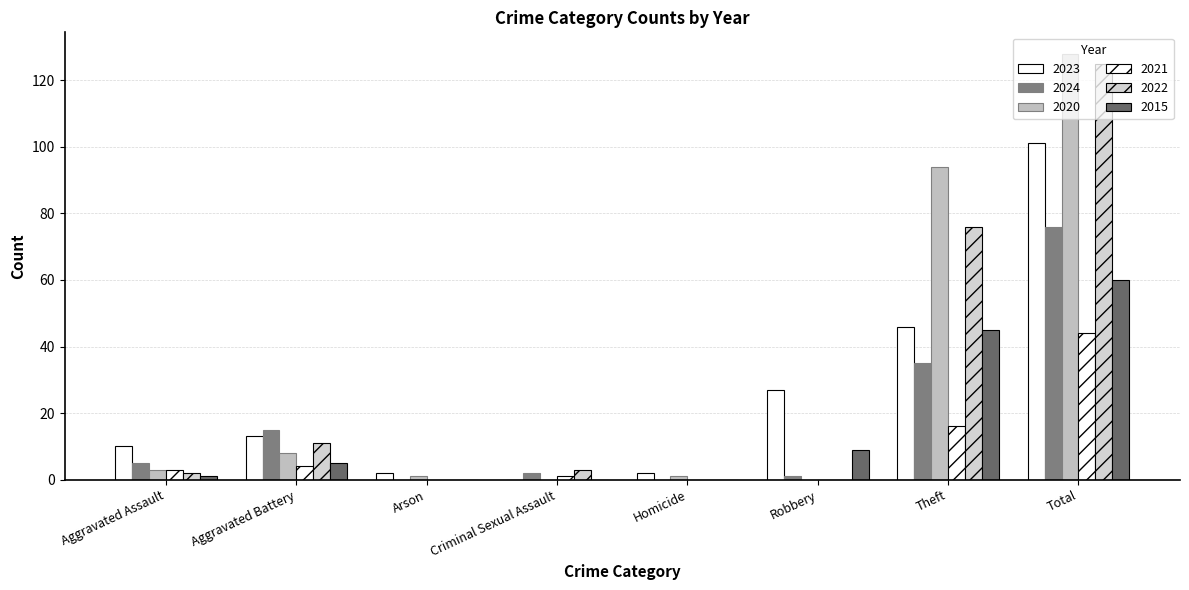

Count the number of data series in this chart.

6